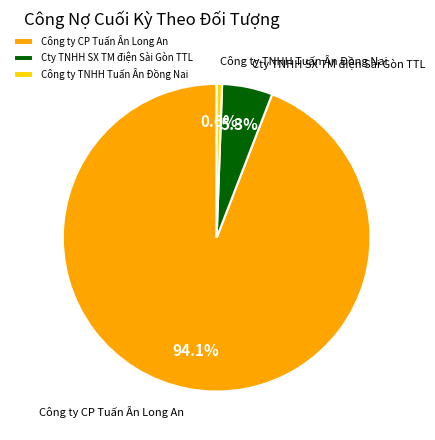

Rank the categories by value from highest to lowest.

Công ty CP Tuấn Ân Long An, Cty TNHH SX TM điện Sài Gòn TTL, Công ty TNHH Tuấn Ân Đồng Nai